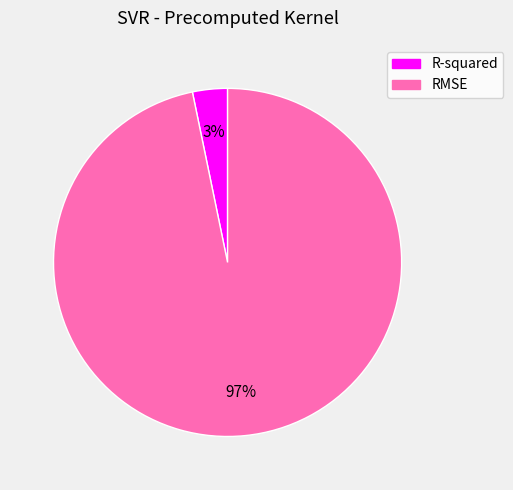

Does R-squared represent more than half of the total?

No